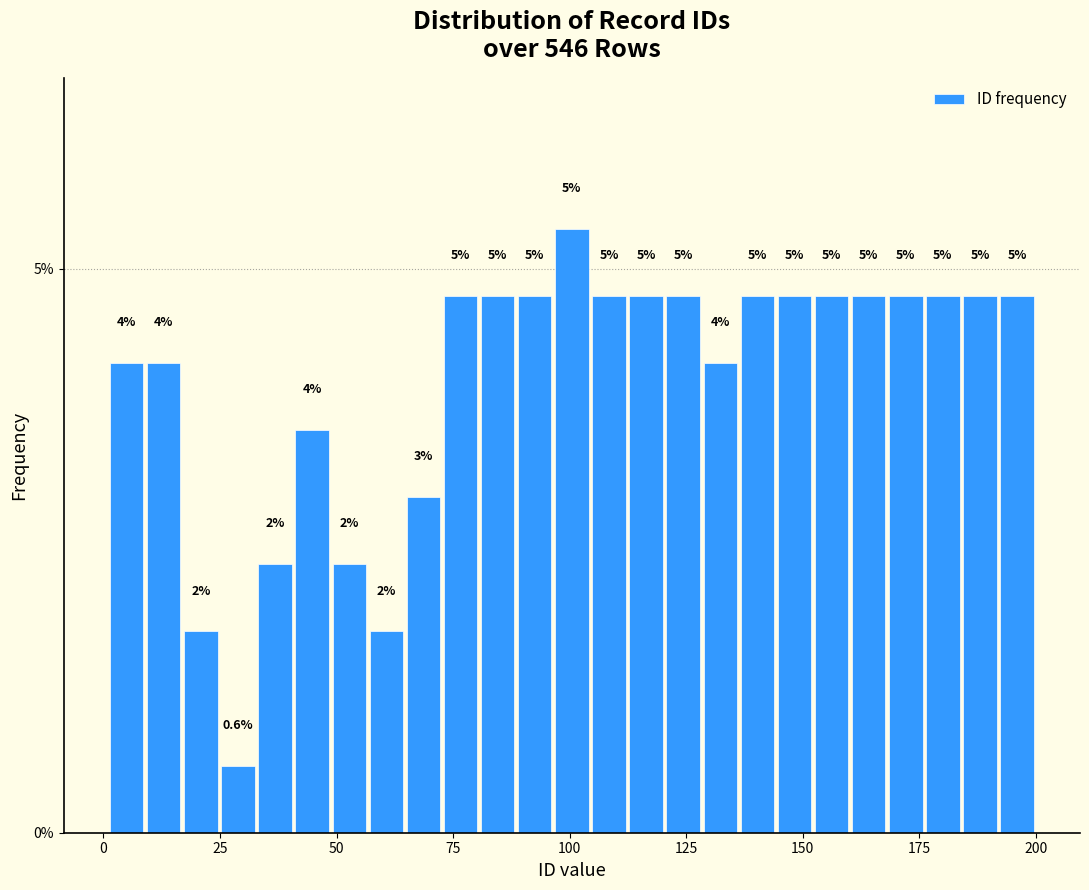

Read against the x-axis, roughly where is the centre of the tallest bar?

100